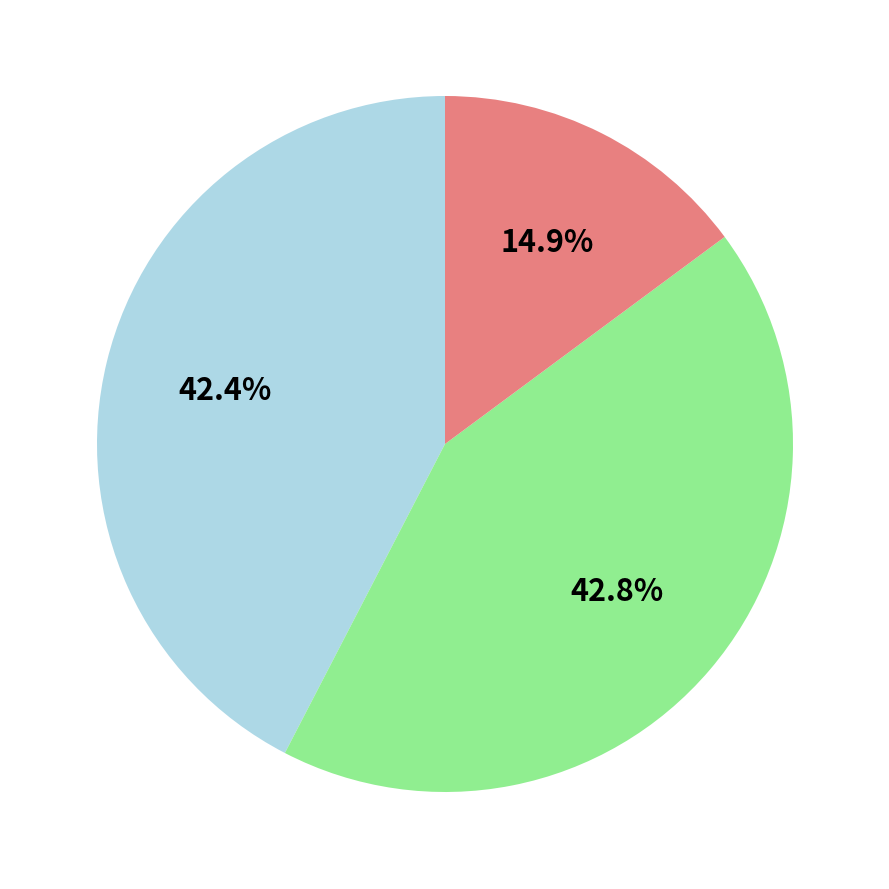

Count the number of slices in the pie.

3